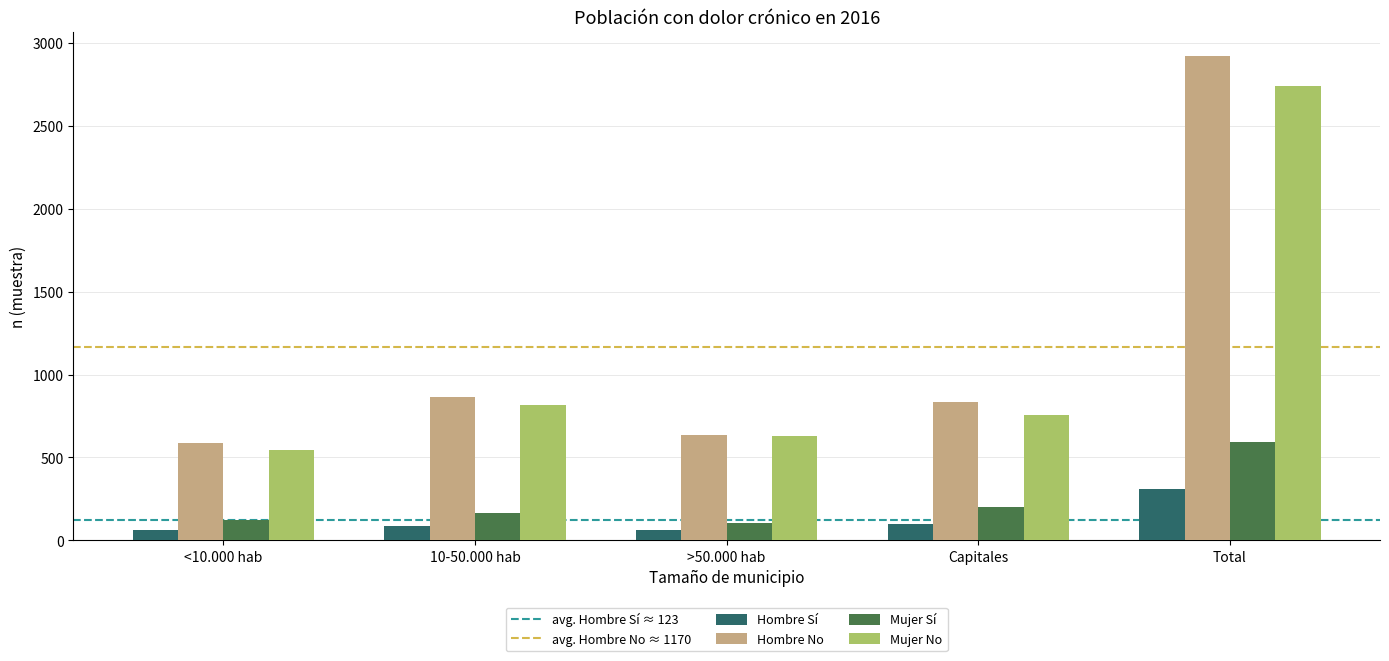

What is the total value across all series at Capitales?

1891